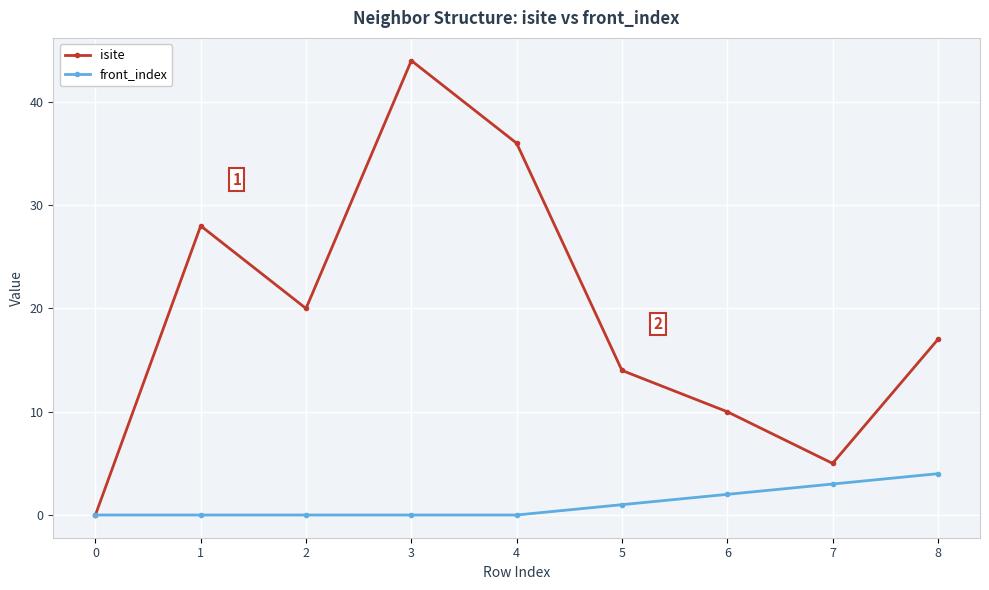

Which series has the largest total across all categories?

isite